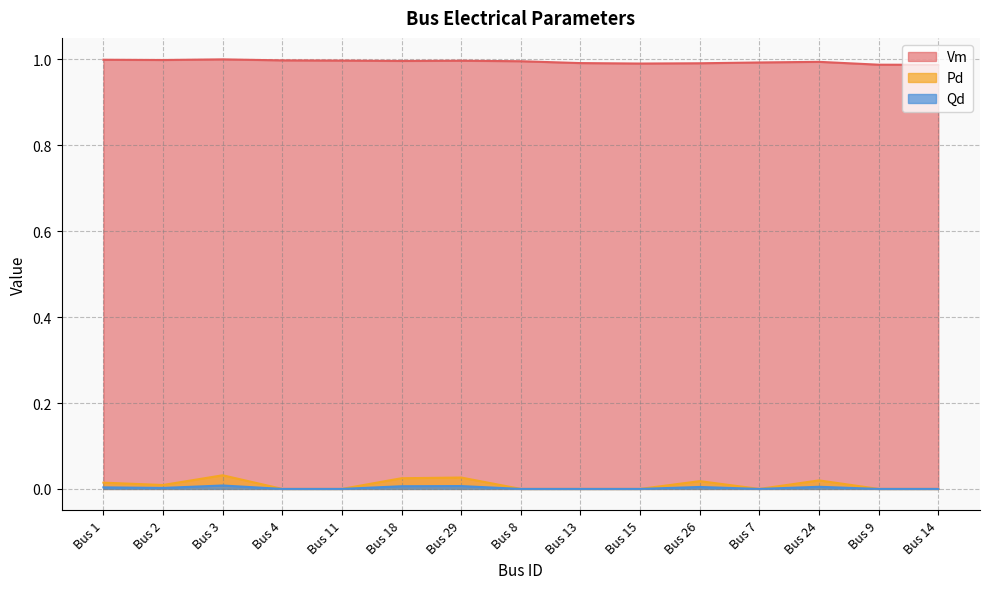

Reading left to right, list all the values displayed in this chart.

Vm: 1.0	1.0	1.0	1.0	1.0	1.0	1.0	1.0	1.0	1.0	1.0	1.0	1.0	1.0	1.0
Pd: 0.0	0.0	0.0	0.0	0.0	0.0	0.0	0.0	0.0	0.0	0.0	0.0	0.0	0.0	0.0
Qd: 0.0	0.0	0.0	0.0	0.0	0.0	0.0	0.0	0.0	0.0	0.0	0.0	0.0	0.0	0.0